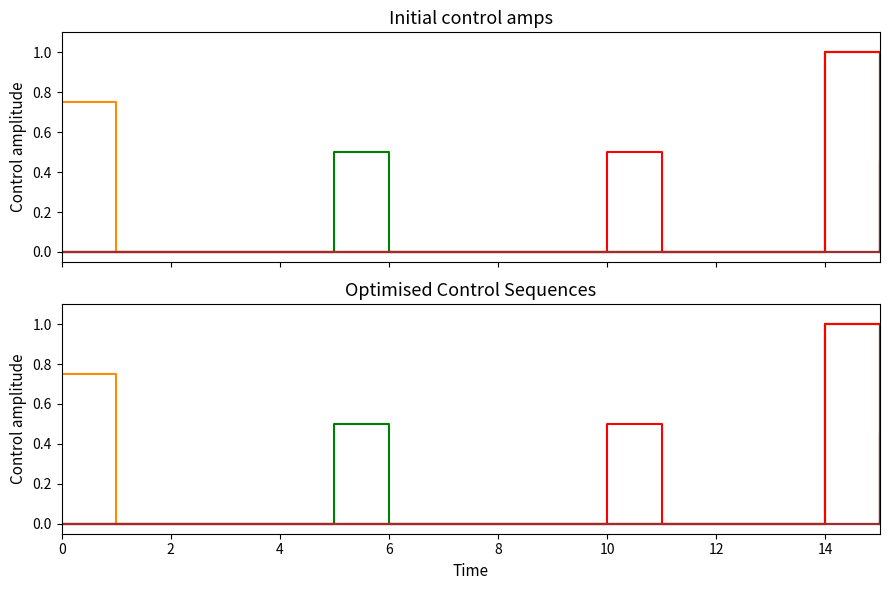

True or false: col_8 has more than 2 interior local peaks.

False